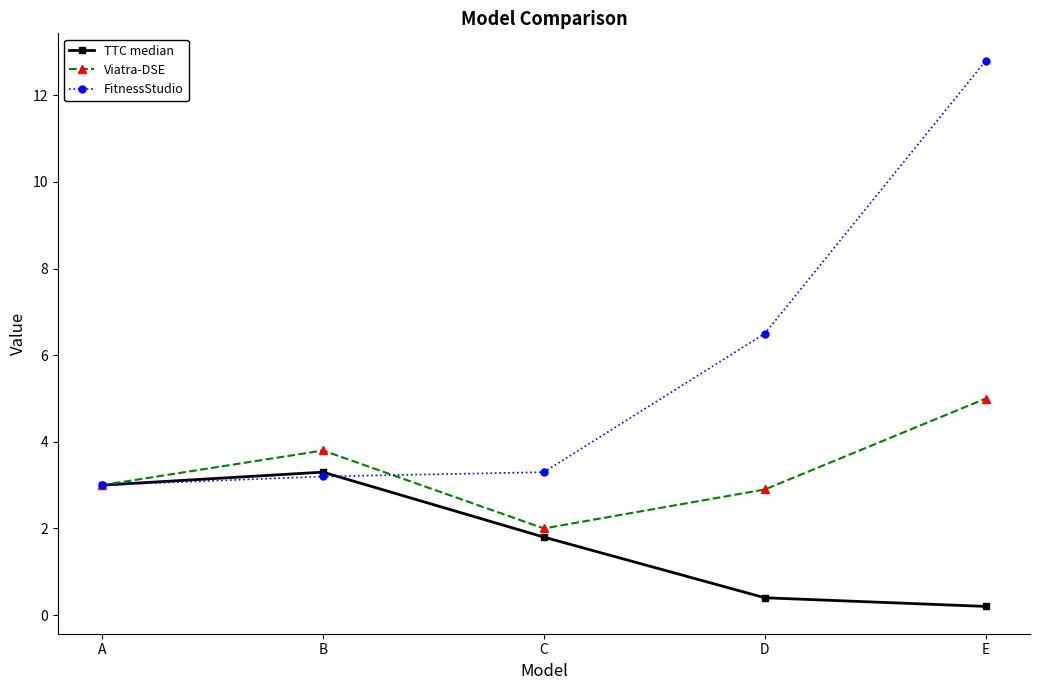

Which series has the largest range (max minus min)?

FitnessStudio